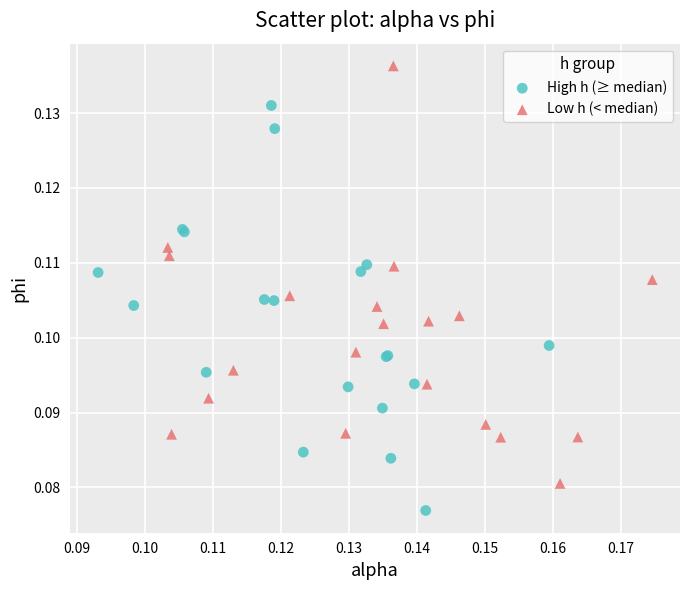

Which series contains the highest Y value?

Low h (< median)